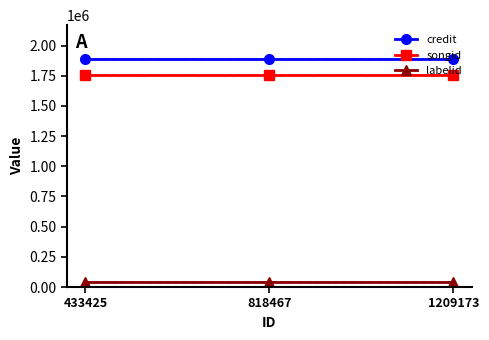

How many lines are shown in the chart?

3